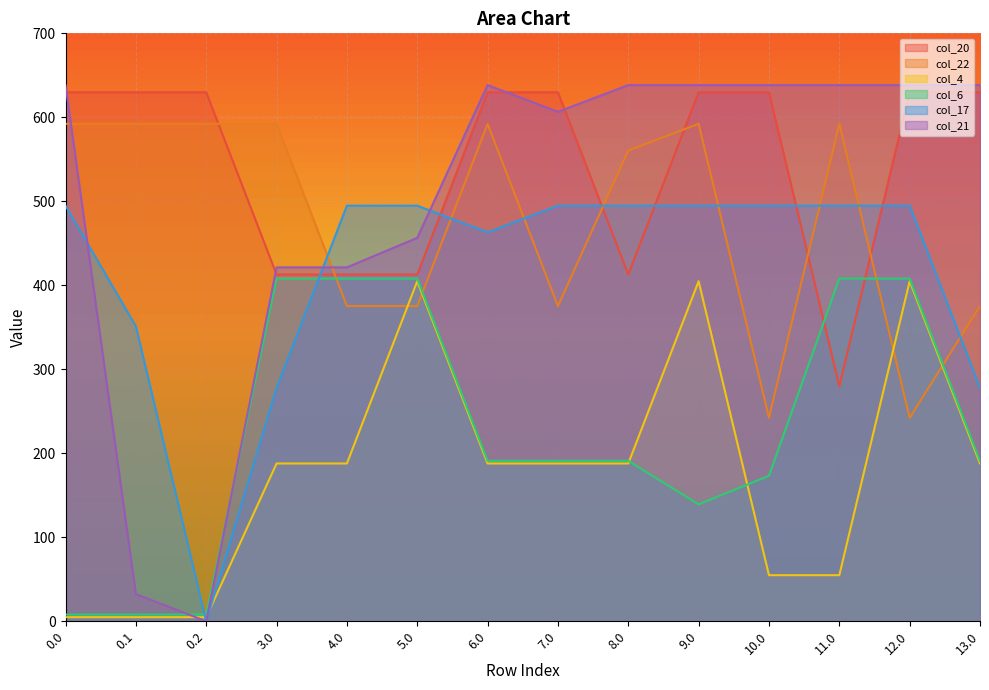

How many lines are shown in the chart?

6